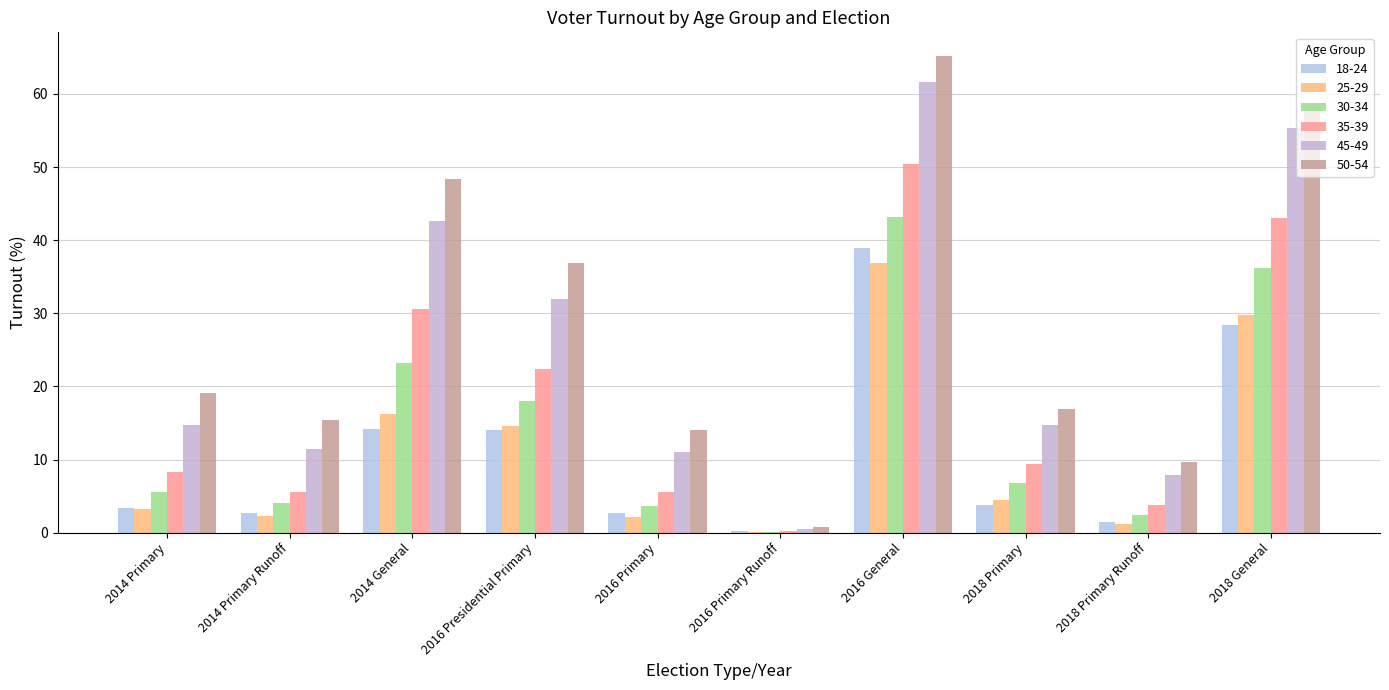

Which series changed the most between 2014 Primary Runoff and 2016 Primary?

50-54